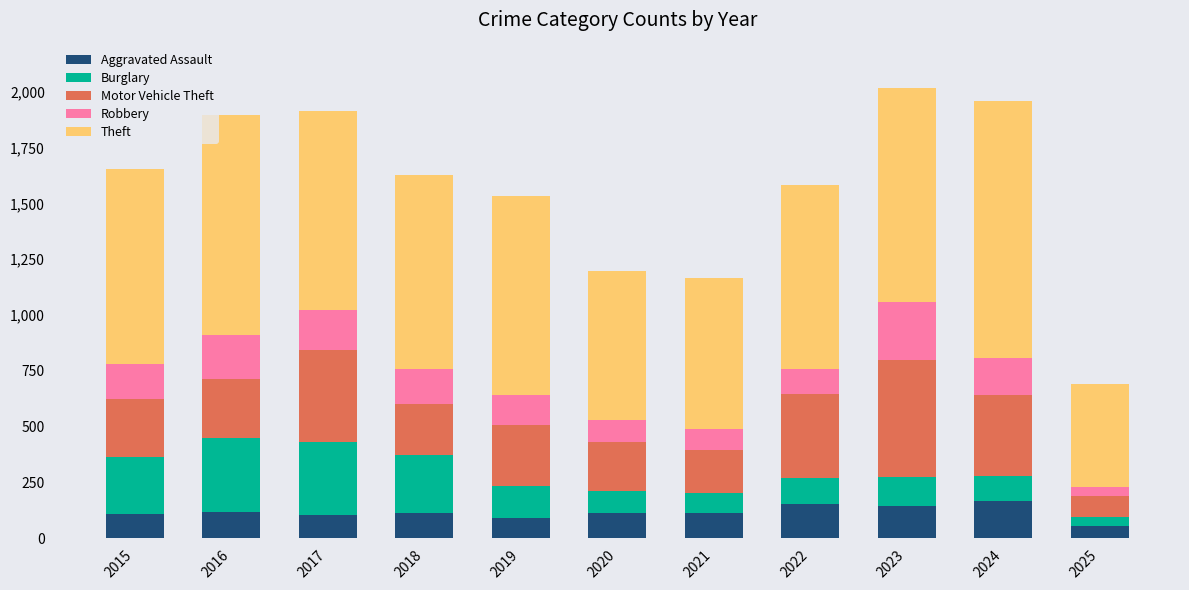

How many distinct data groups are displayed?

5